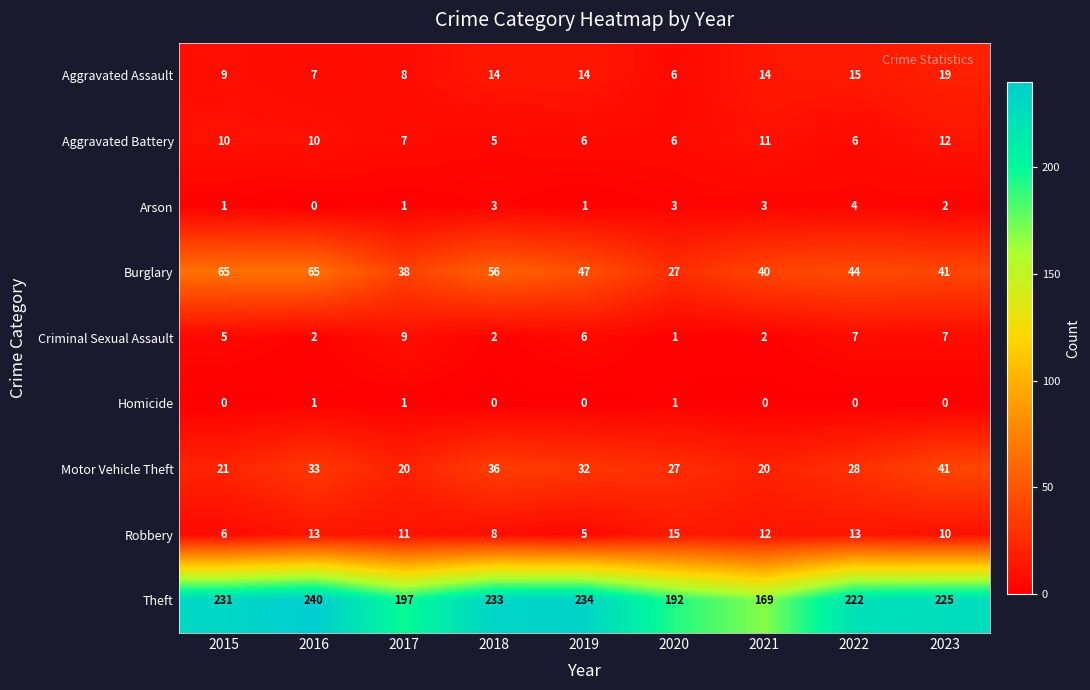

Which series has the largest total across all categories?

Theft